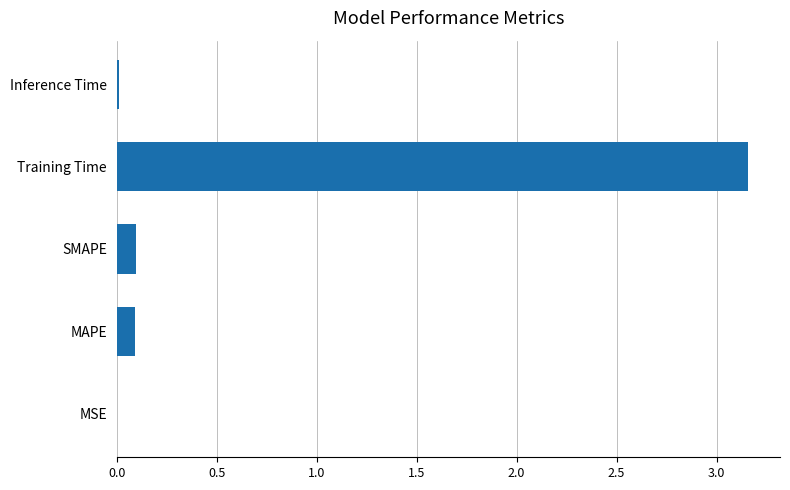

Which category has the highest value across all series?

Training Time